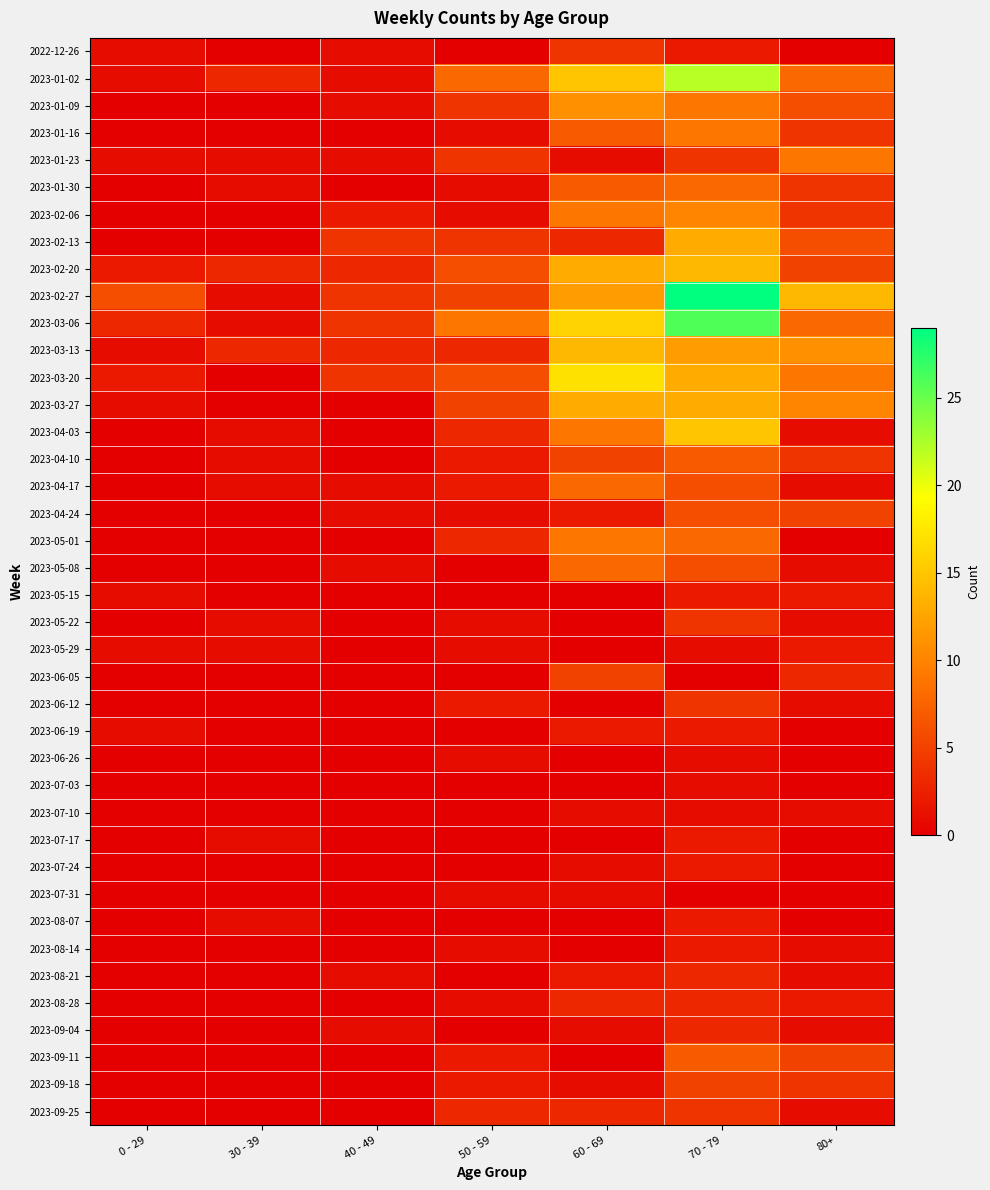

Reading left to right, transcribe all the data shown in this chart.

2022-12-26: 0 - 29=1	30 - 39=0	40 - 49=1	50 - 59=0	60 - 69=4	70 - 79=2	80+=0
2023-01-02: 0 - 29=1	30 - 39=3	40 - 49=1	50 - 59=8	60 - 69=15	70 - 79=22	80+=8
2023-01-09: 0 - 29=0	30 - 39=0	40 - 49=1	50 - 59=4	60 - 69=11	70 - 79=9	80+=6
2023-01-16: 0 - 29=0	30 - 39=0	40 - 49=0	50 - 59=1	60 - 69=7	70 - 79=9	80+=4
2023-01-23: 0 - 29=1	30 - 39=1	40 - 49=1	50 - 59=4	60 - 69=1	70 - 79=4	80+=9
2023-01-30: 0 - 29=0	30 - 39=1	40 - 49=0	50 - 59=1	60 - 69=7	70 - 79=8	80+=4
2023-02-06: 0 - 29=0	30 - 39=0	40 - 49=2	50 - 59=1	60 - 69=9	70 - 79=10	80+=4
2023-02-13: 0 - 29=0	30 - 39=0	40 - 49=4	50 - 59=4	60 - 69=3	70 - 79=13	80+=6
2023-02-20: 0 - 29=2	30 - 39=3	40 - 49=3	50 - 59=6	60 - 69=13	70 - 79=14	80+=5
2023-02-27: 0 - 29=6	30 - 39=1	40 - 49=4	50 - 59=5	60 - 69=12	70 - 79=29	80+=14
2023-03-06: 0 - 29=3	30 - 39=1	40 - 49=4	50 - 59=9	60 - 69=16	70 - 79=26	80+=8
2023-03-13: 0 - 29=1	30 - 39=3	40 - 49=3	50 - 59=3	60 - 69=14	70 - 79=12	80+=11
2023-03-20: 0 - 29=2	30 - 39=0	40 - 49=4	50 - 59=6	60 - 69=17	70 - 79=13	80+=9
2023-03-27: 0 - 29=1	30 - 39=0	40 - 49=0	50 - 59=5	60 - 69=13	70 - 79=13	80+=10
2023-04-03: 0 - 29=0	30 - 39=1	40 - 49=0	50 - 59=3	60 - 69=9	70 - 79=15	80+=1
2023-04-10: 0 - 29=0	30 - 39=1	40 - 49=0	50 - 59=2	60 - 69=5	70 - 79=7	80+=4
2023-04-17: 0 - 29=0	30 - 39=1	40 - 49=1	50 - 59=2	60 - 69=8	70 - 79=6	80+=1
2023-04-24: 0 - 29=0	30 - 39=0	40 - 49=1	50 - 59=1	60 - 69=2	70 - 79=6	80+=5
2023-05-01: 0 - 29=0	30 - 39=0	40 - 49=0	50 - 59=3	60 - 69=9	70 - 79=8	80+=0
2023-05-08: 0 - 29=0	30 - 39=0	40 - 49=1	50 - 59=0	60 - 69=8	70 - 79=6	80+=1
2023-05-15: 0 - 29=1	30 - 39=0	40 - 49=0	50 - 59=0	60 - 69=0	70 - 79=2	80+=2
2023-05-22: 0 - 29=0	30 - 39=1	40 - 49=0	50 - 59=1	60 - 69=0	70 - 79=4	80+=1
2023-05-29: 0 - 29=1	30 - 39=1	40 - 49=0	50 - 59=1	60 - 69=0	70 - 79=1	80+=2
2023-06-05: 0 - 29=0	30 - 39=0	40 - 49=0	50 - 59=0	60 - 69=5	70 - 79=0	80+=3
2023-06-12: 0 - 29=0	30 - 39=0	40 - 49=0	50 - 59=2	60 - 69=0	70 - 79=4	80+=1
2023-06-19: 0 - 29=1	30 - 39=0	40 - 49=0	50 - 59=0	60 - 69=2	70 - 79=2	80+=0
2023-06-26: 0 - 29=0	30 - 39=0	40 - 49=0	50 - 59=1	60 - 69=0	70 - 79=1	80+=0
2023-07-03: 0 - 29=0	30 - 39=0	40 - 49=0	50 - 59=0	60 - 69=0	70 - 79=1	80+=0
2023-07-10: 0 - 29=0	30 - 39=0	40 - 49=0	50 - 59=0	60 - 69=1	70 - 79=1	80+=1
2023-07-17: 0 - 29=0	30 - 39=1	40 - 49=0	50 - 59=0	60 - 69=0	70 - 79=2	80+=0
2023-07-24: 0 - 29=0	30 - 39=0	40 - 49=0	50 - 59=0	60 - 69=1	70 - 79=2	80+=0
2023-07-31: 0 - 29=0	30 - 39=0	40 - 49=0	50 - 59=1	60 - 69=1	70 - 79=0	80+=0
2023-08-07: 0 - 29=0	30 - 39=1	40 - 49=0	50 - 59=0	60 - 69=0	70 - 79=2	80+=0
2023-08-14: 0 - 29=0	30 - 39=0	40 - 49=0	50 - 59=1	60 - 69=0	70 - 79=2	80+=1
2023-08-21: 0 - 29=0	30 - 39=0	40 - 49=1	50 - 59=0	60 - 69=2	70 - 79=3	80+=1
2023-08-28: 0 - 29=0	30 - 39=0	40 - 49=0	50 - 59=1	60 - 69=3	70 - 79=3	80+=2
2023-09-04: 0 - 29=0	30 - 39=0	40 - 49=1	50 - 59=0	60 - 69=1	70 - 79=3	80+=1
2023-09-11: 0 - 29=0	30 - 39=0	40 - 49=0	50 - 59=2	60 - 69=0	70 - 79=7	80+=5
2023-09-18: 0 - 29=0	30 - 39=0	40 - 49=0	50 - 59=2	60 - 69=1	70 - 79=5	80+=4
2023-09-25: 0 - 29=0	30 - 39=0	40 - 49=0	50 - 59=3	60 - 69=3	70 - 79=4	80+=1